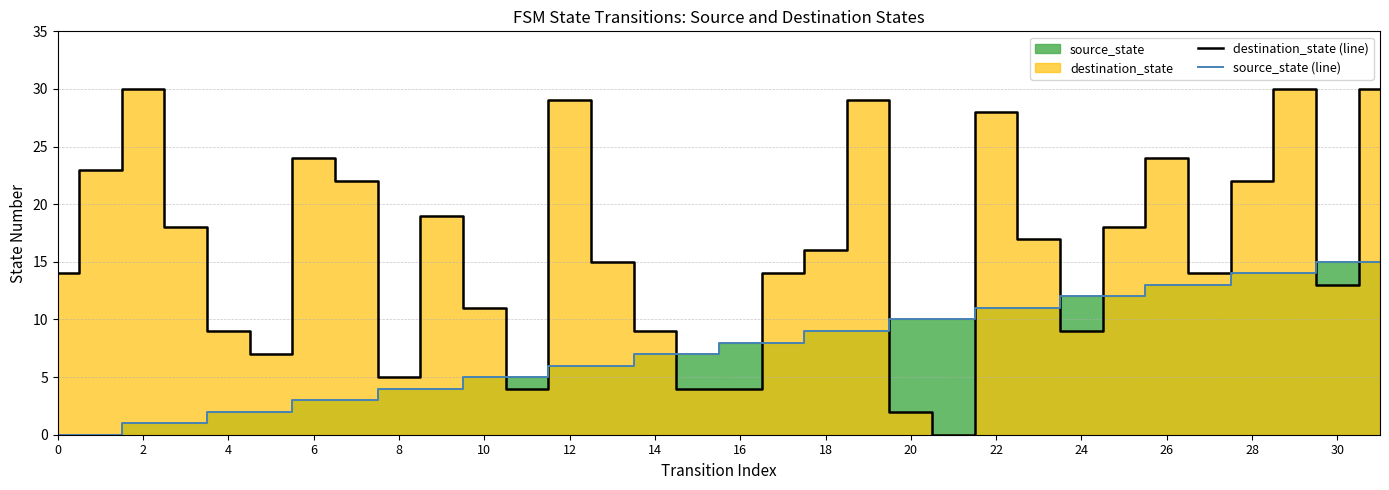

Where is the first local maximum for destination_state (line)?

2